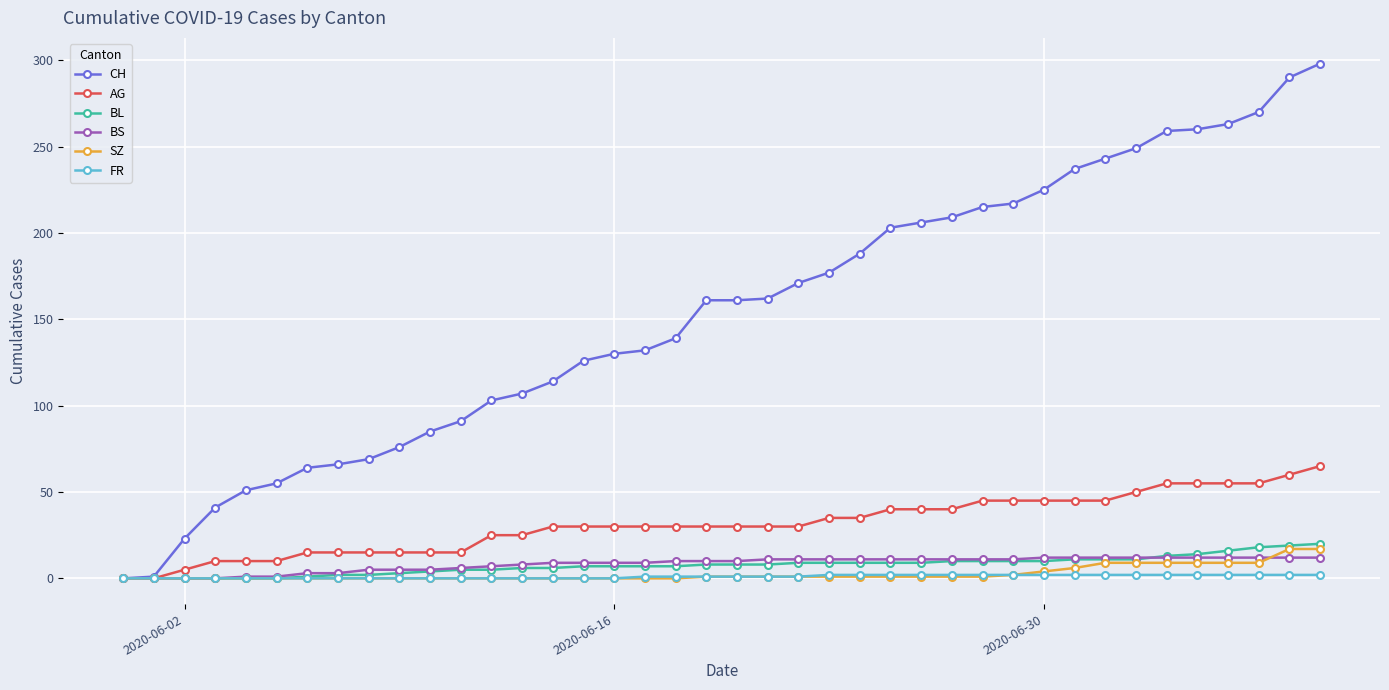

What is the maximum value for AG?

65